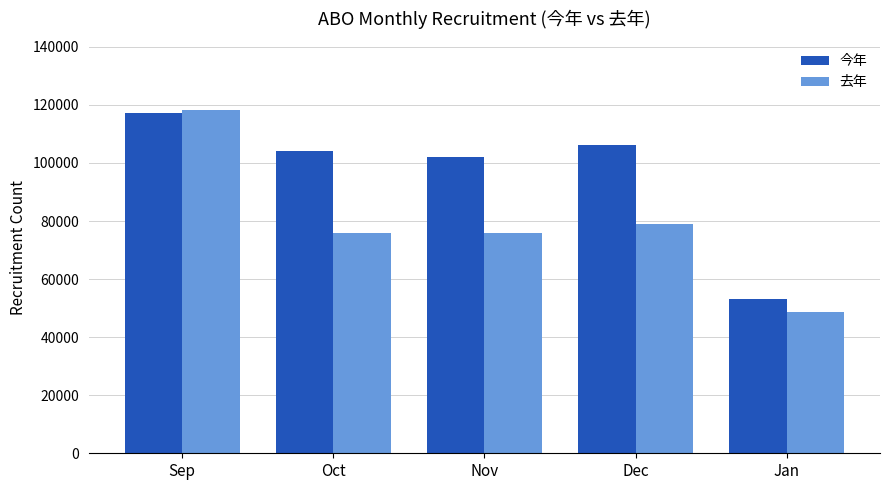

Which series has the widest spread of values?

去年